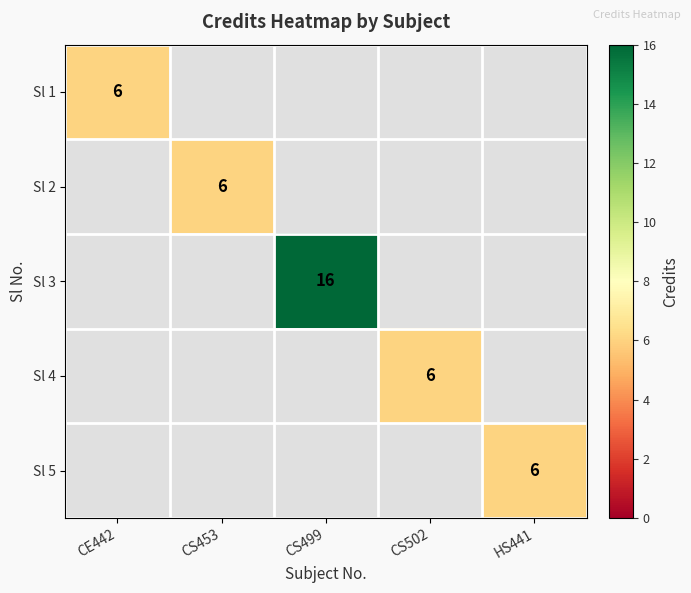

At how many categories does at least one series exceed 11?

1